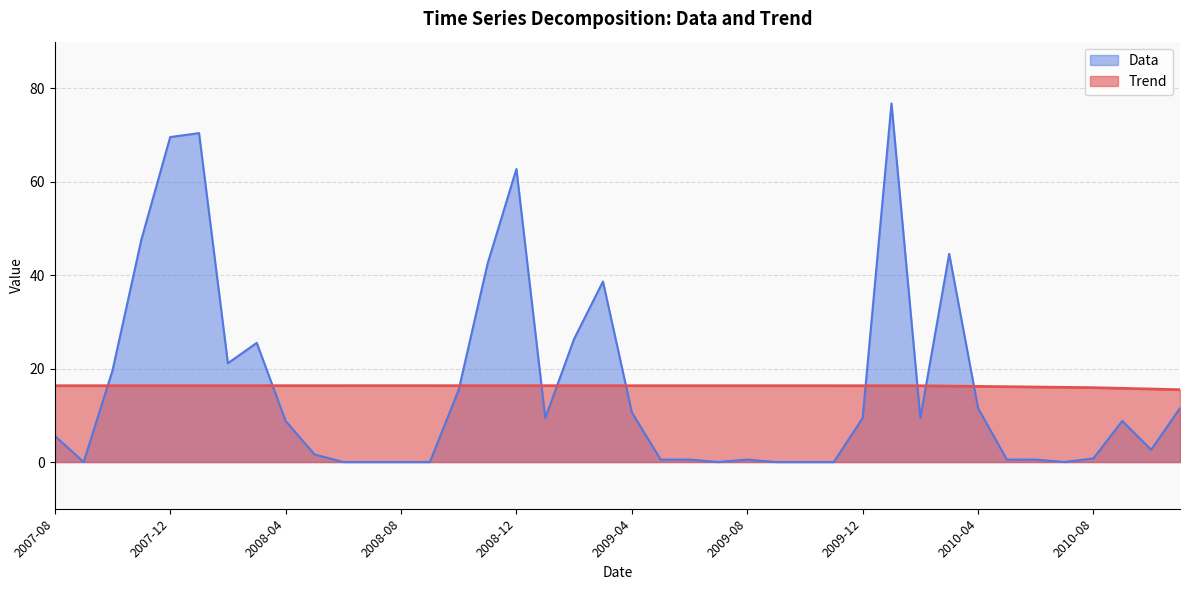

What is the difference between the highest and lowest values at 2010-11?

3.9